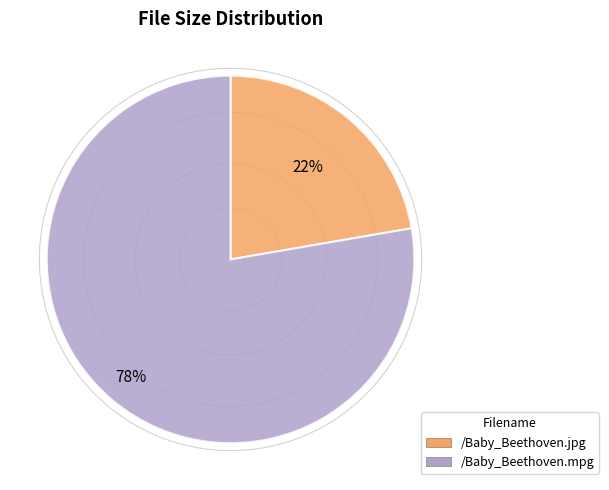

Which category has the biggest portion of the pie?

/Baby_Beethoven.mpg